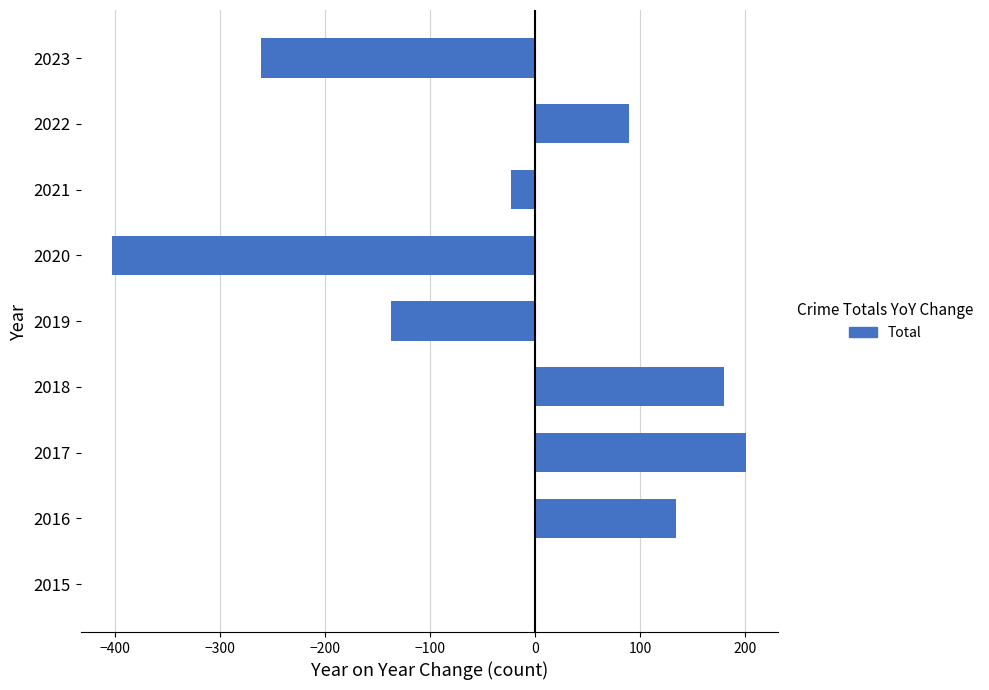

Does the chart contain stacked bars?

No